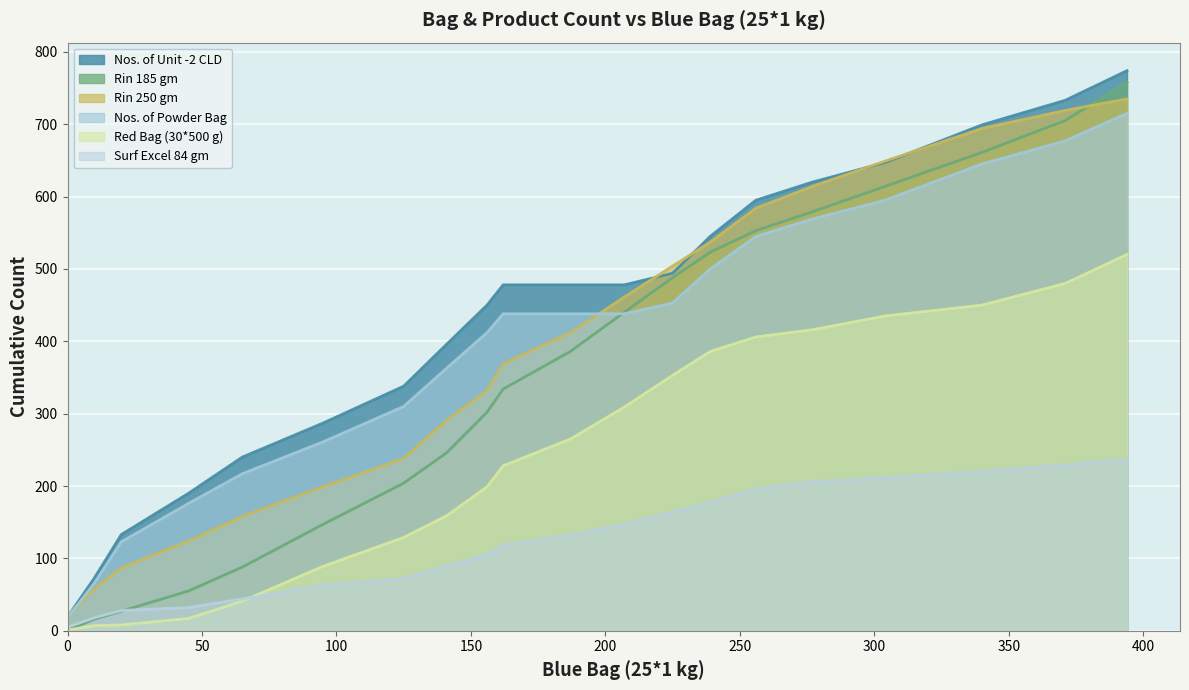

What are all the series names shown in the legend?

Nos. of Unit -2 CLD, Rin 185 gm, Rin 250 gm, Nos. of Powder Bag, Red Bag (30*500 g), Surf Excel 84 gm